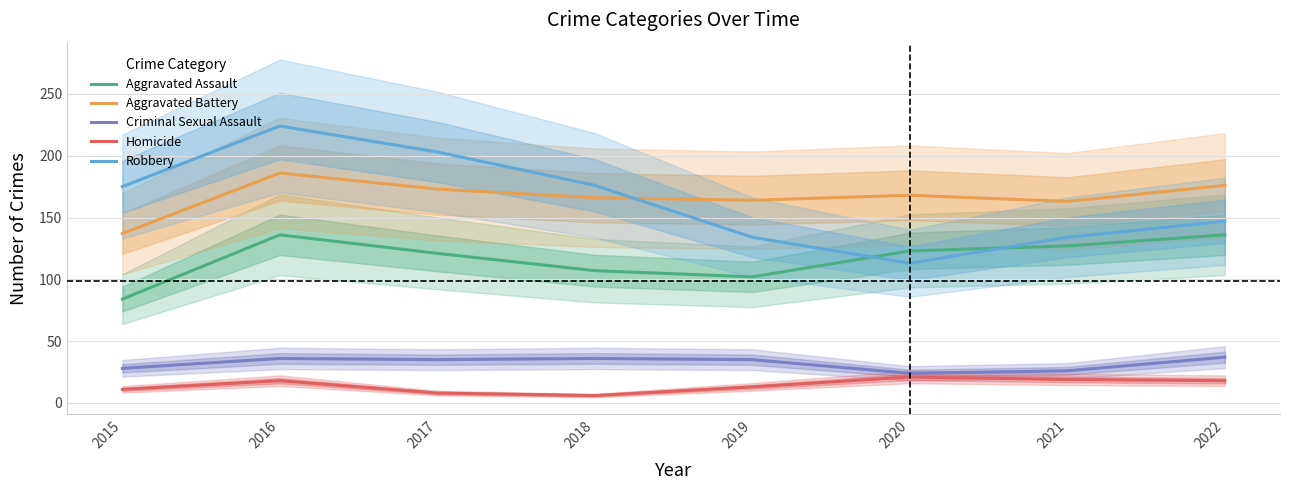

Reading left to right, extract all data points from this chart.

Aggravated Assault: 84	136	121	107	102	123	127	136
Aggravated Battery: 137	186	173	166	164	168	163	176
Criminal Sexual Assault: 28	36	35	36	35	24	26	37
Homicide: 11	18	8	6	13	21	19	18
Robbery: 175	224	203	176	134	113	134	147